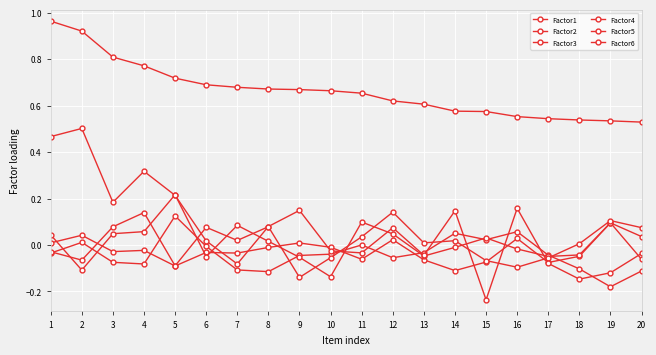

At 9, list the series in order from smallest to largest.

Factor5, Factor4, Factor2, Factor3, Factor6, Factor1